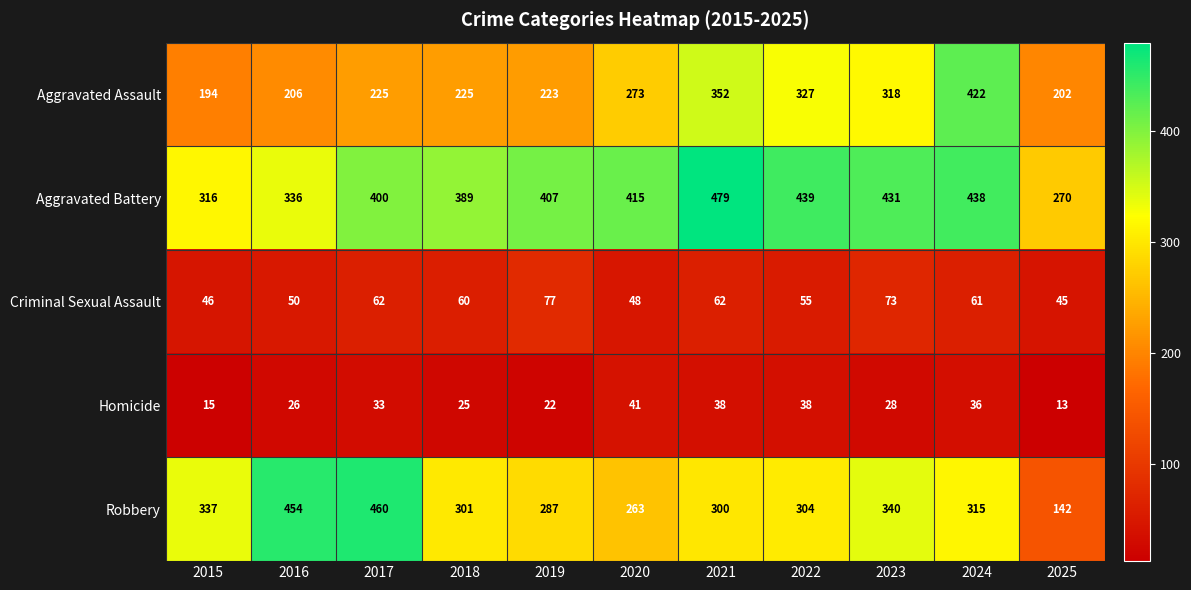

Rank the series by their maximum value, from highest to lowest.

Aggravated Battery, Robbery, Aggravated Assault, Criminal Sexual Assault, Homicide